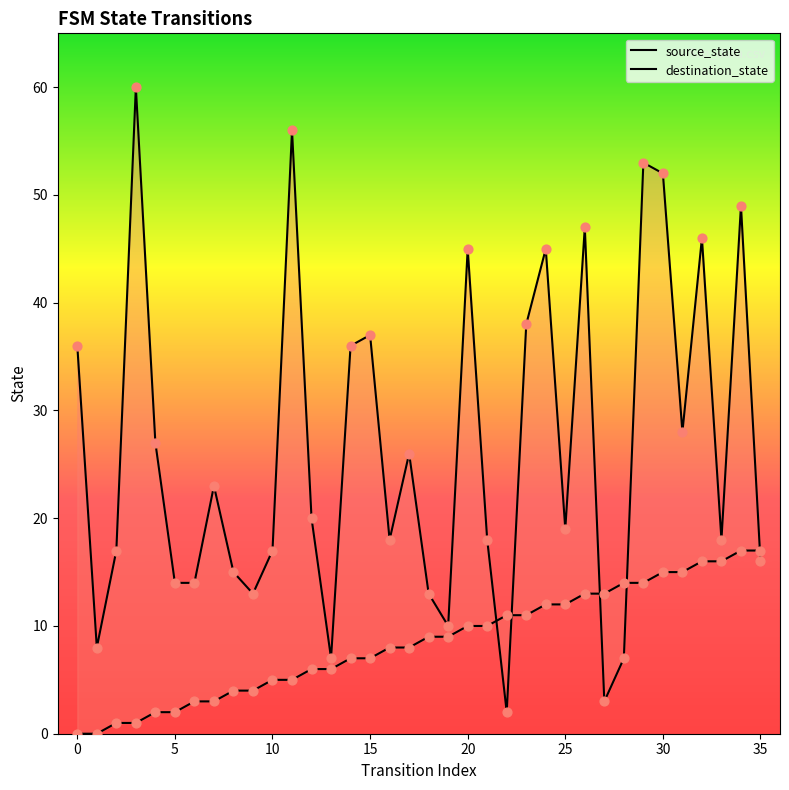

At how many categories does at least one series exceed 23?

16